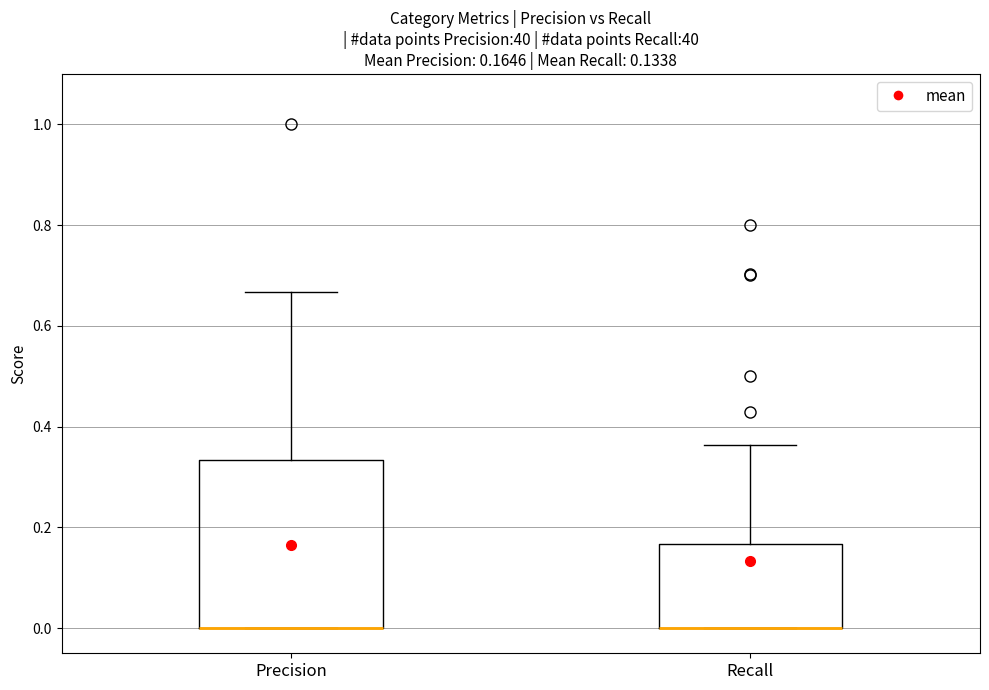

Which box is the tallest, from its lower edge to its upper edge?

Precision